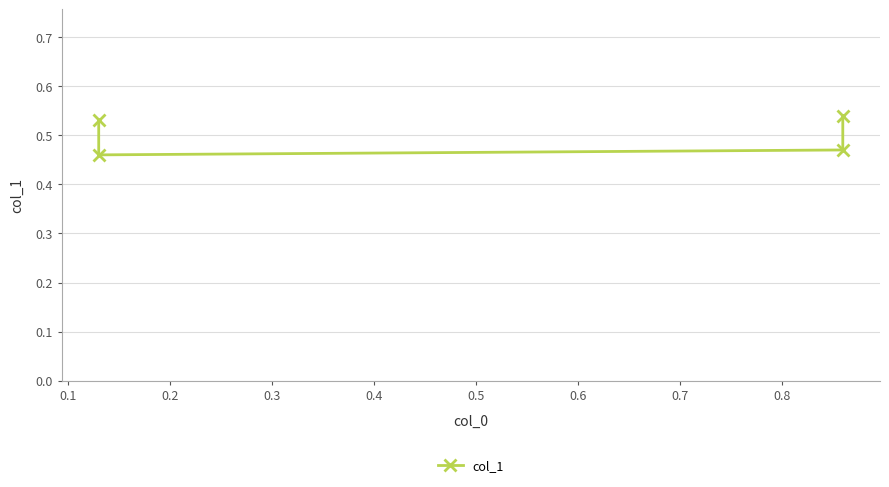

What is the value of the 2nd point from the left?

0.5